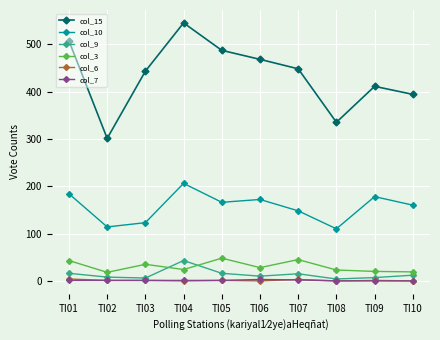

True or false: col_10 and col_3 cross at least once.

False